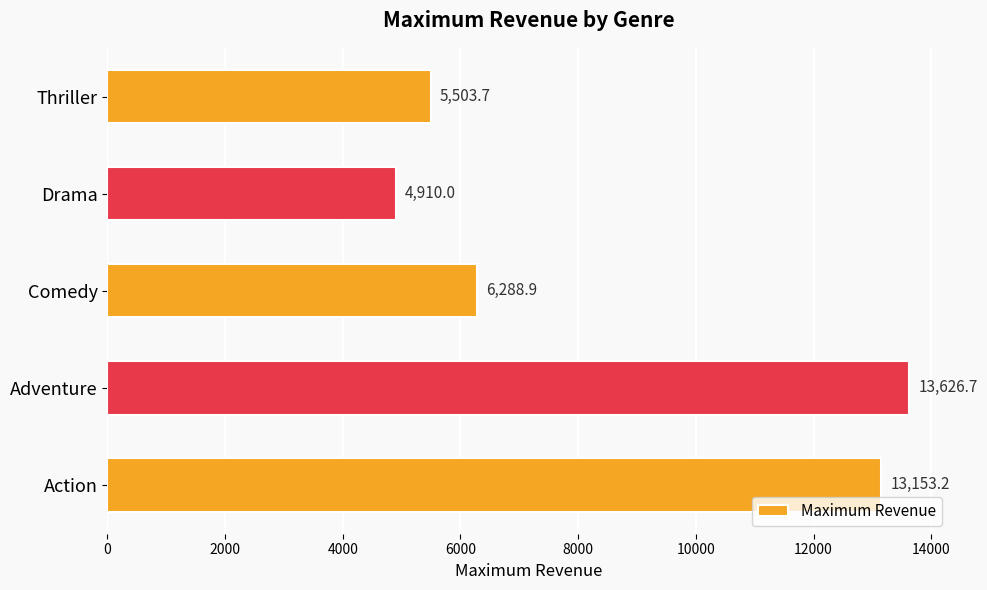

Approximately how many times larger is the value at Adventure compared to Thriller?

2.5